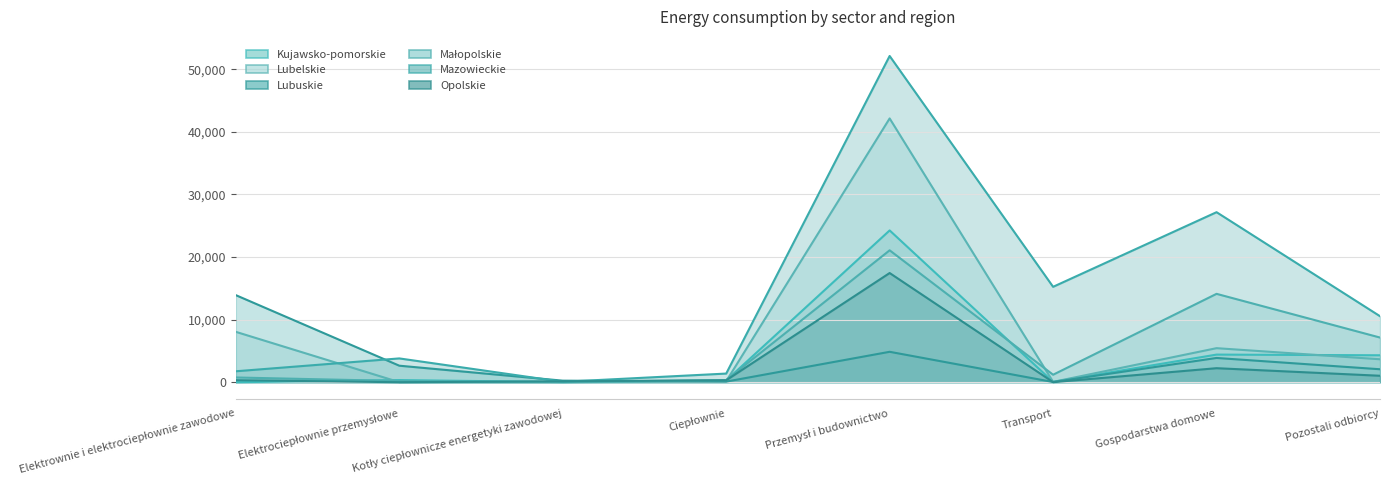

What is the sum of all Mazowieckie values?

112081